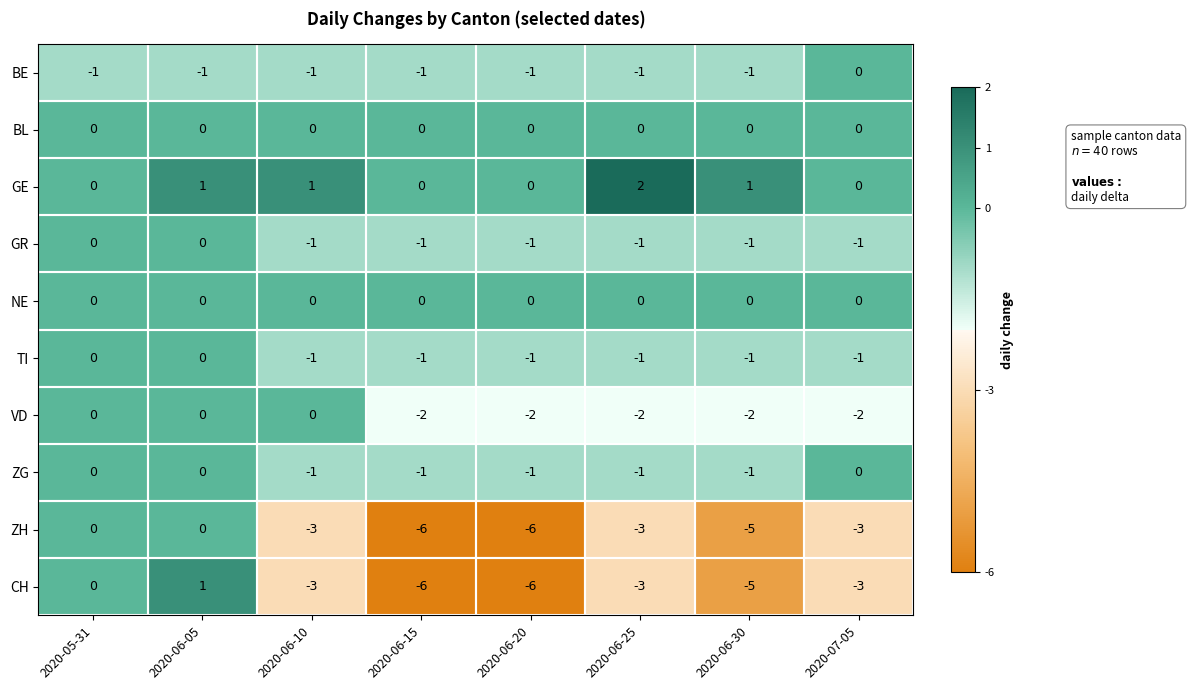

Which series has the largest range (max minus min)?

CH